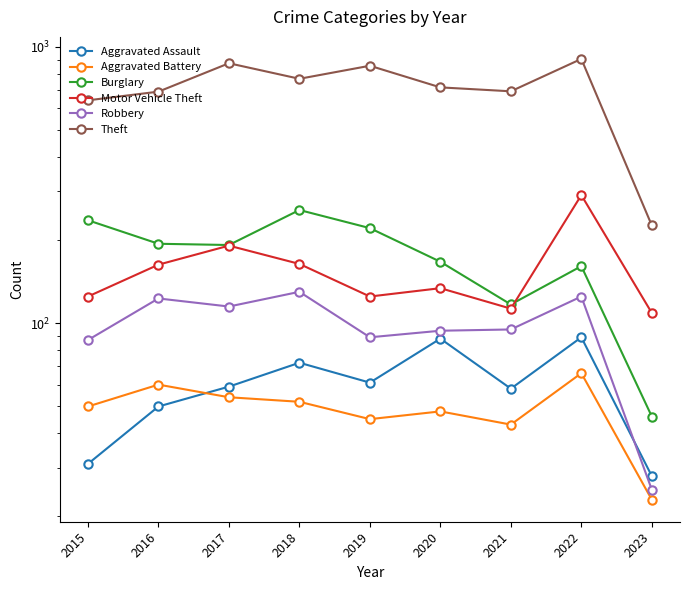

What value does the Aggravated Assault series have at 2023, to the nearest 5?

30